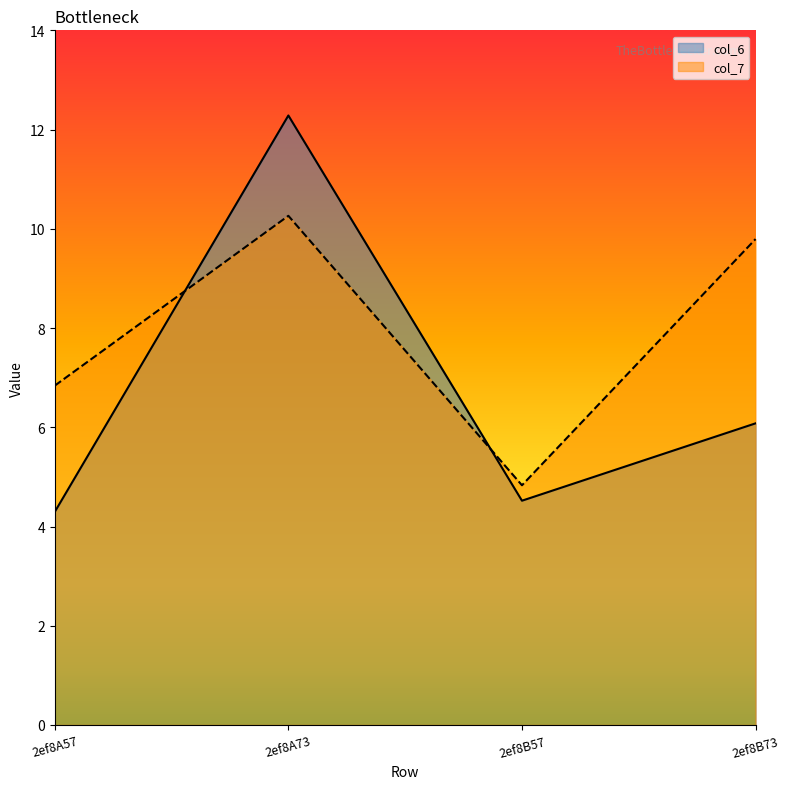

What is the average value of the col_7 series?

7.9